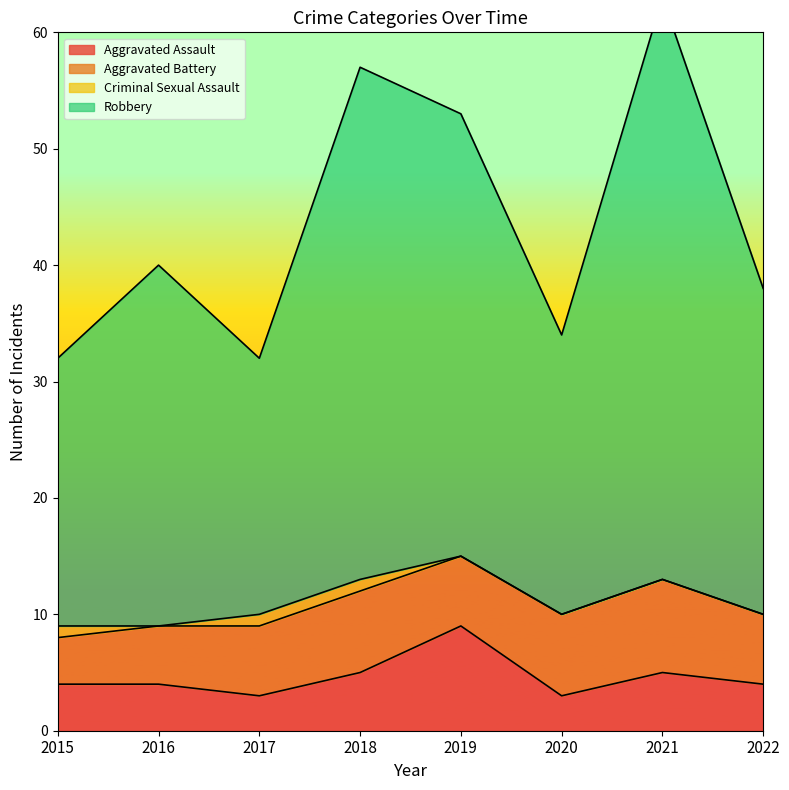

Where does the Aggravated Assault series first go above 4?

2018